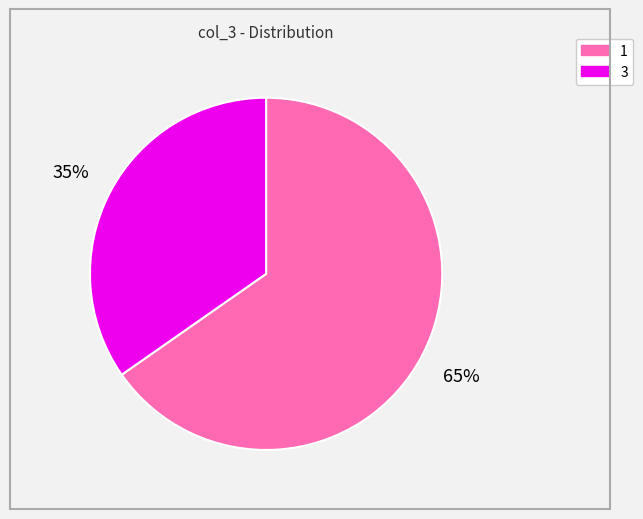

What is the ratio of the value at 3 to the value at 1?

0.5